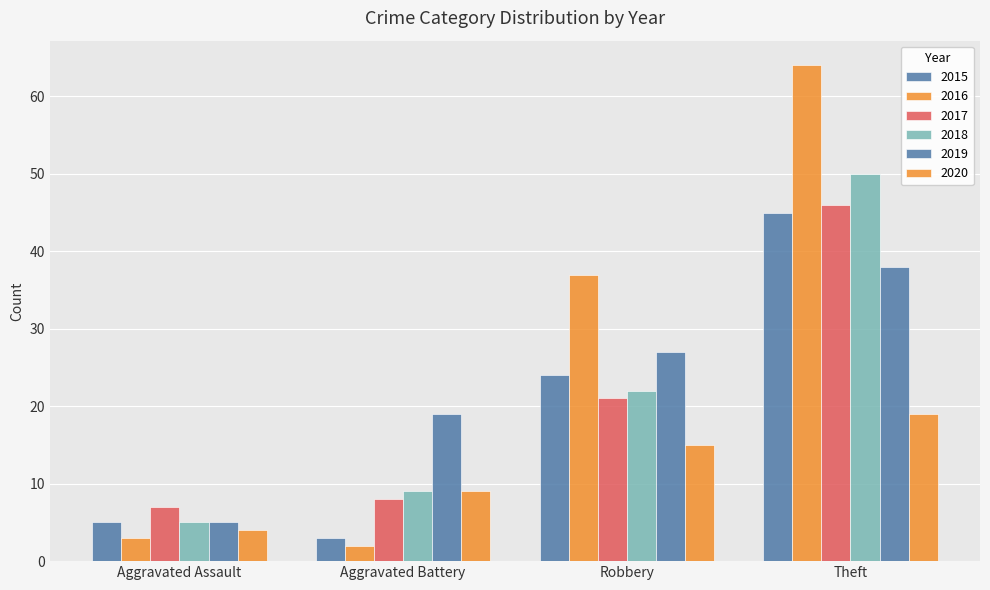

How many categories are shown in the chart?

4